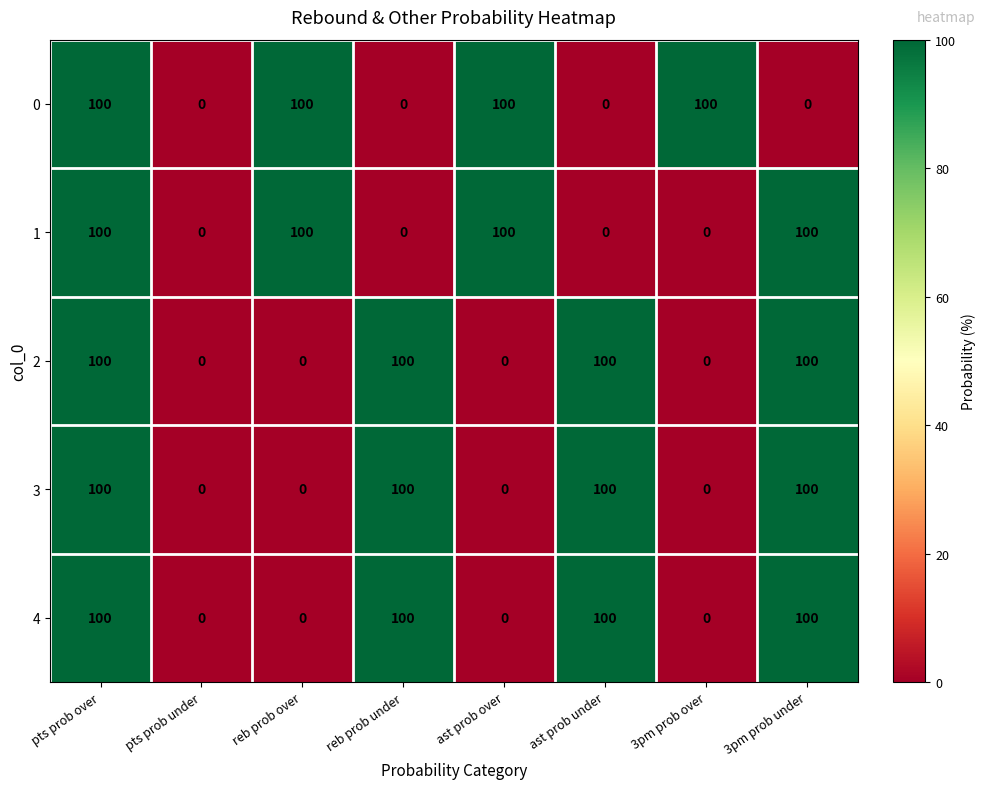

At which category is the sum across all series the highest?

pts prob over